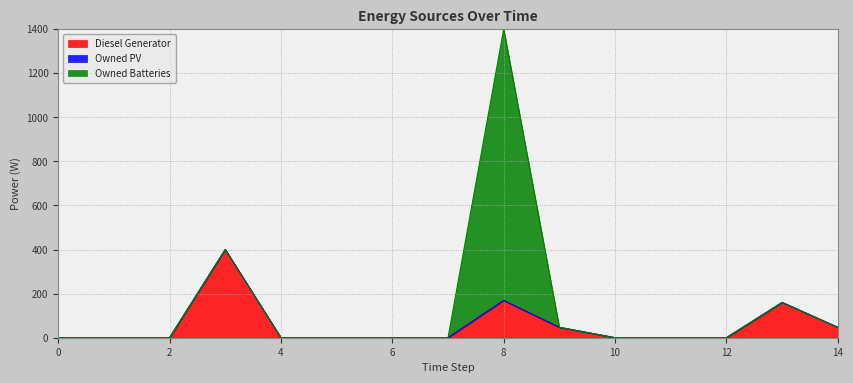

How many lines are shown in the chart?

3